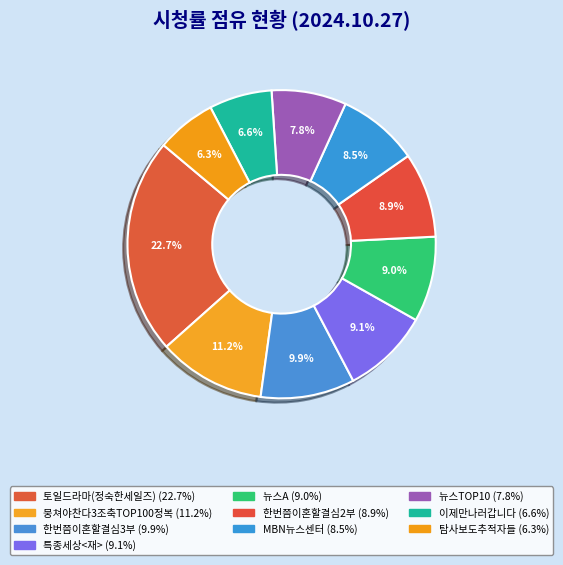

To the nearest percent, what is the average slice percentage?

10%